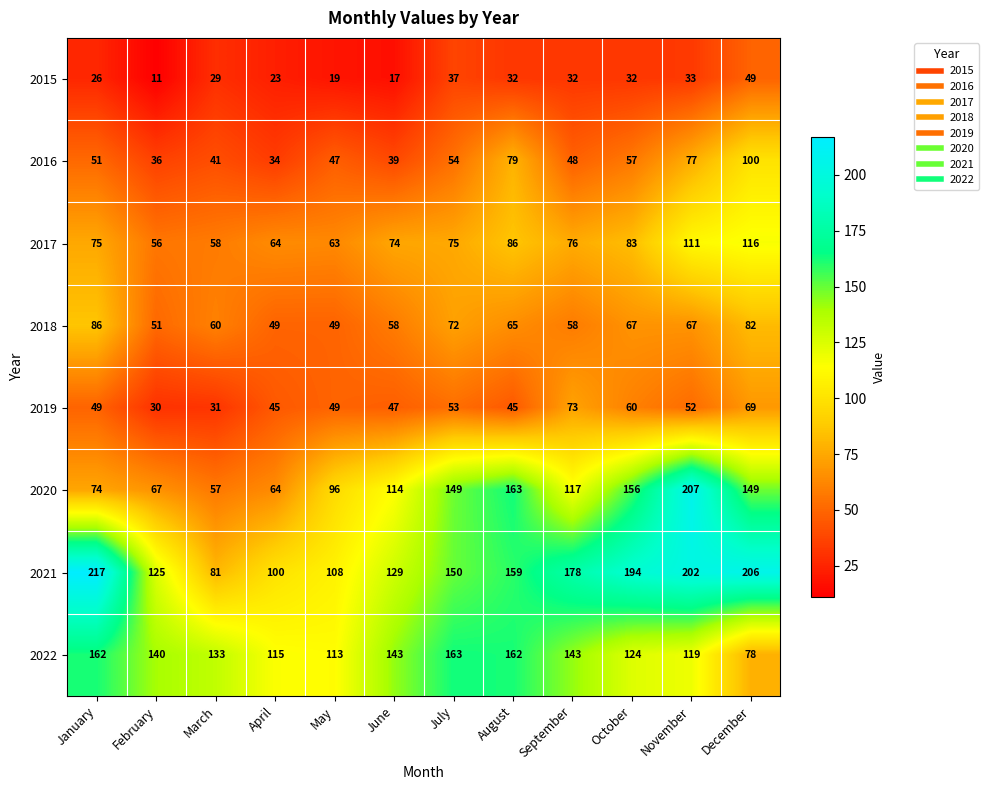

What is the difference between the second highest and second lowest values in the 2021 series?

106